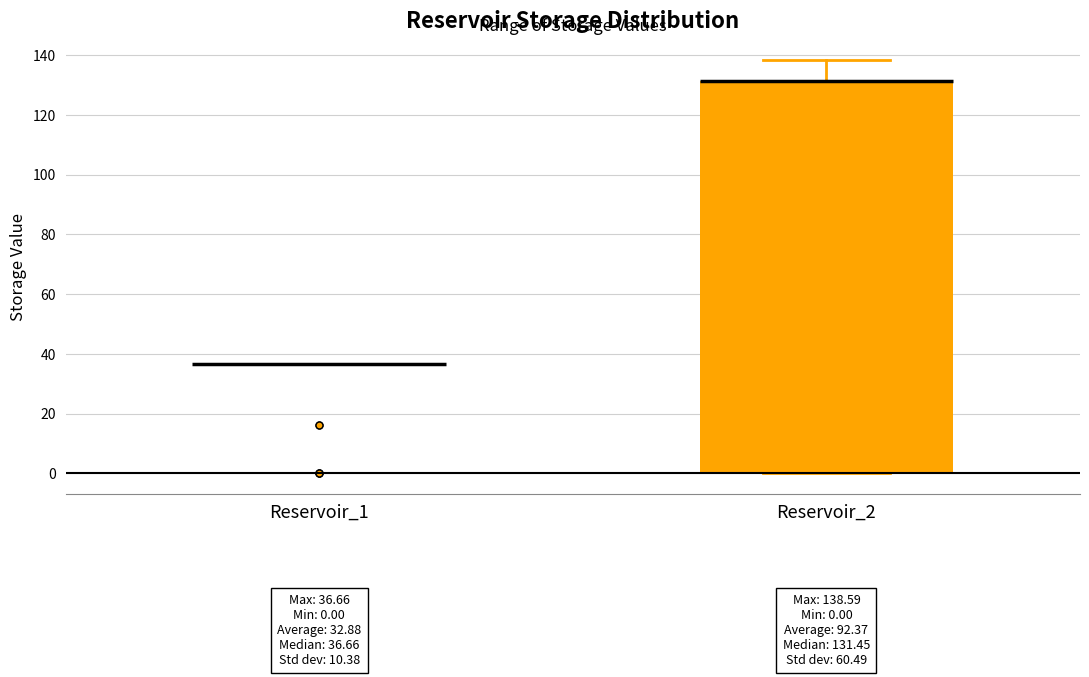

Comparing the boxes themselves (not the whiskers), which one is the tallest?

Reservoir_2